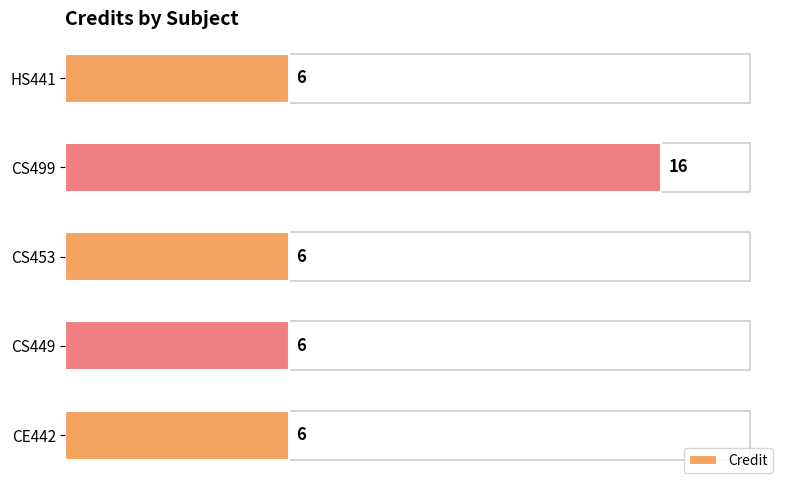

Which category has the highest value across all series?

CS499